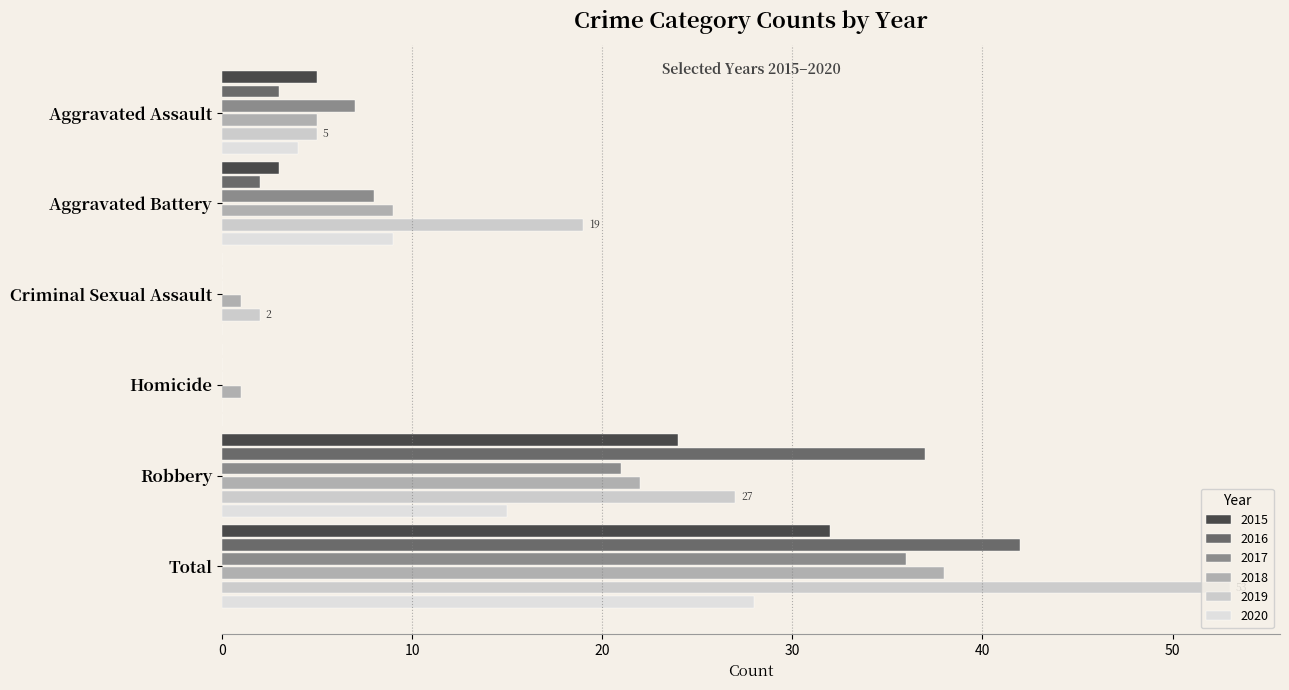

At Criminal Sexual Assault, list the series in order from smallest to largest.

2015, 2016, 2017, 2020, 2018, 2019